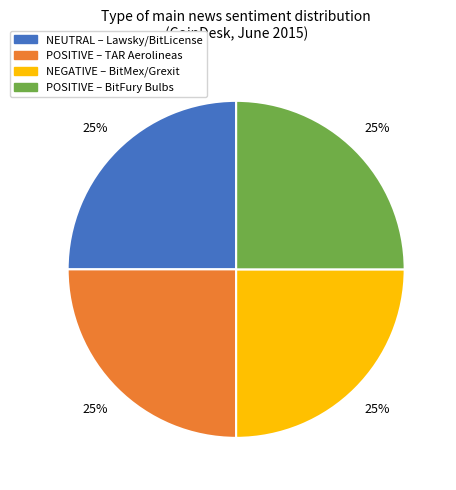

Is there any slice that represents more than half of the pie?

No